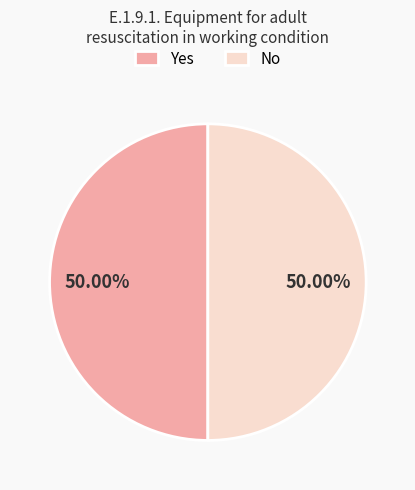

Approximately how many times larger is the value at Yes compared to No?

1.0